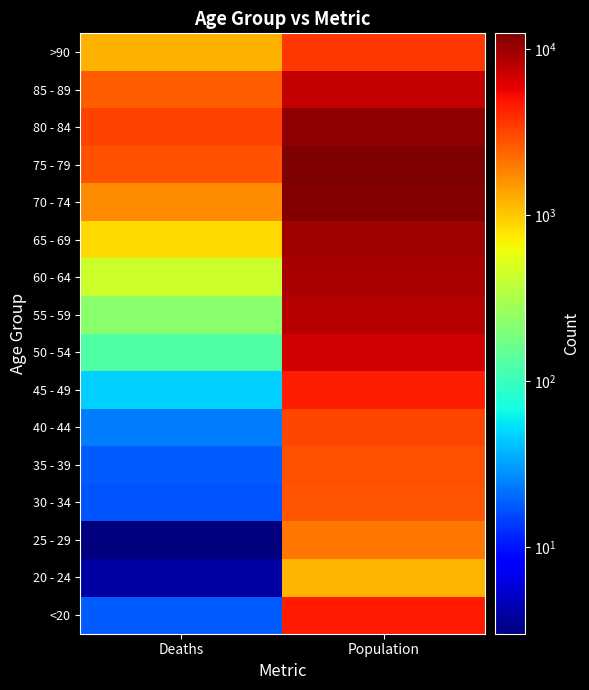

Which series changed the most between Deaths and Population?

70 - 74